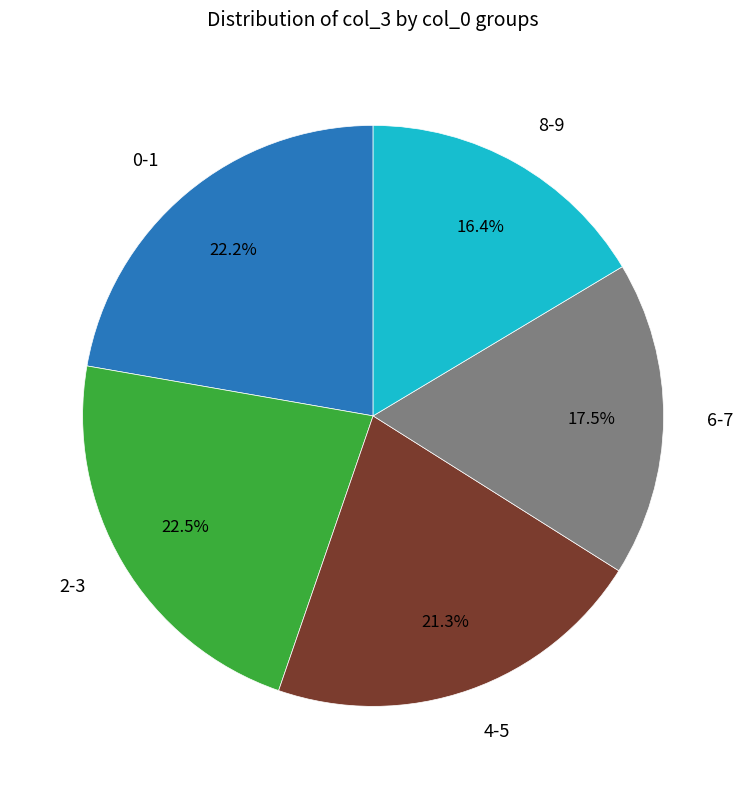

Is there a majority slice in this chart?

No